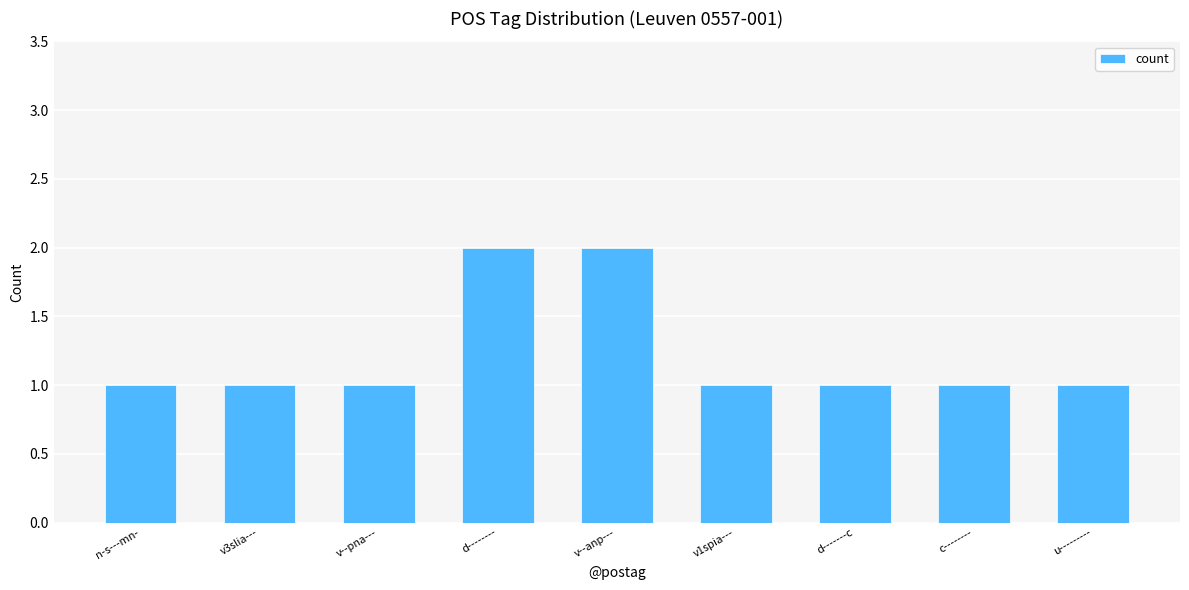

Reading right to left, transcribe all the data shown in this chart.

1	1	1	1	2	2	1	1	1